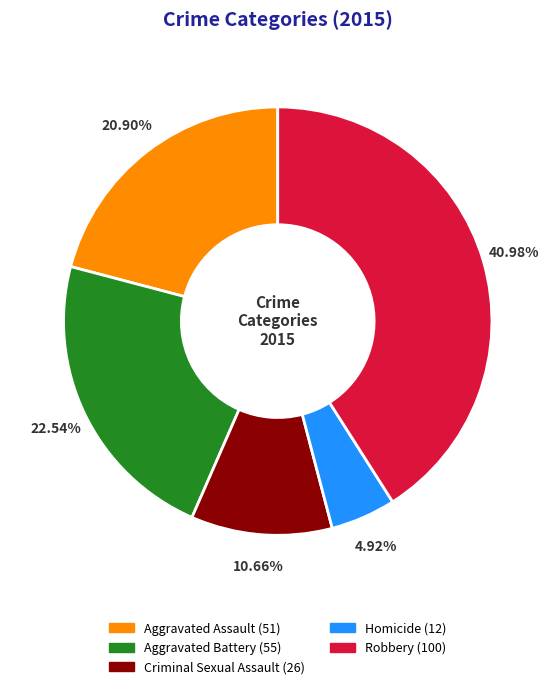

What is the total percentage of Aggravated Assault and Robbery?

61.9%